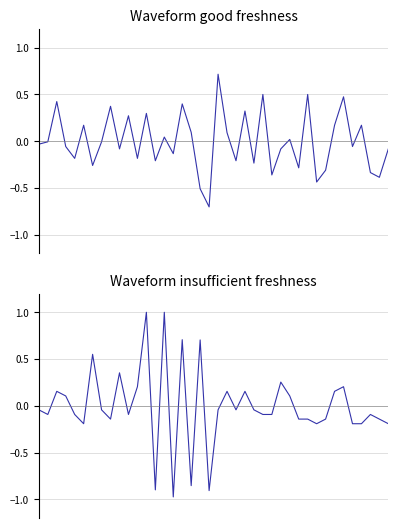

How many lines are shown in the chart?

2